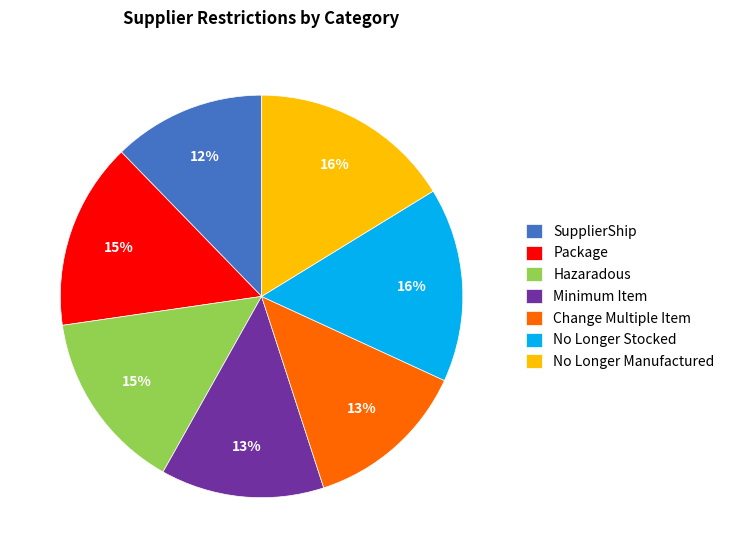

To the nearest percent, what is the difference between the largest and smallest slice percentages?

4%